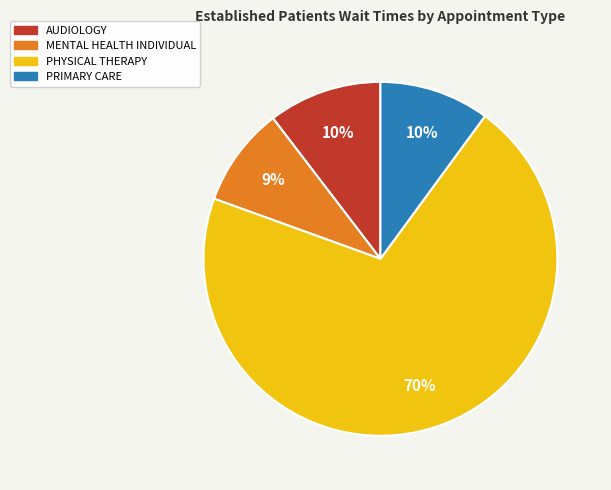

Is there any slice that represents more than half of the pie?

Yes